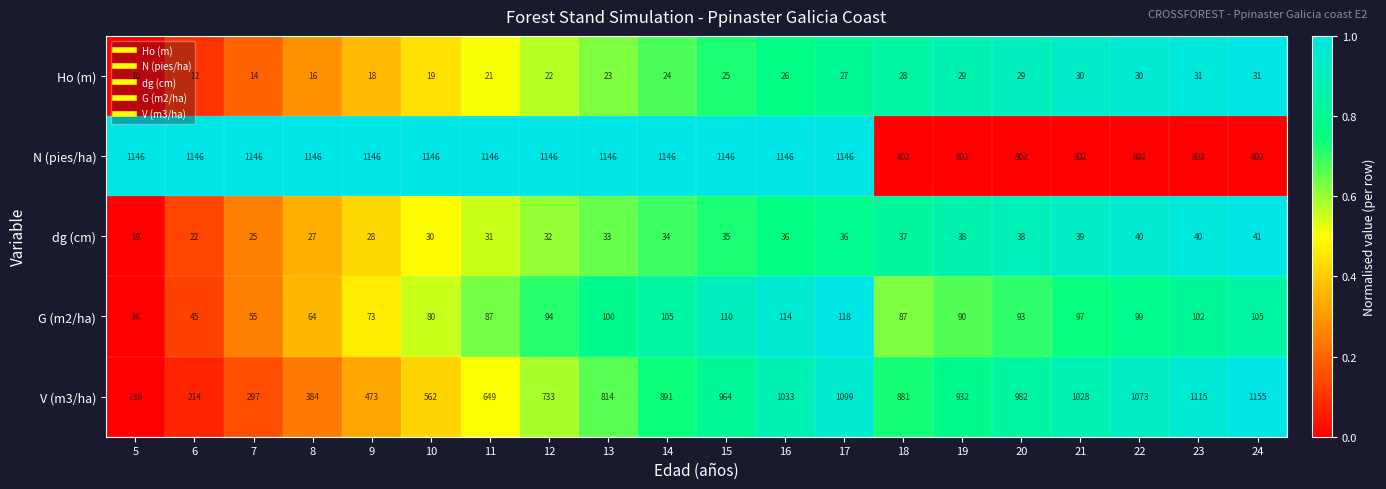

Which category has the highest value across all series?

24